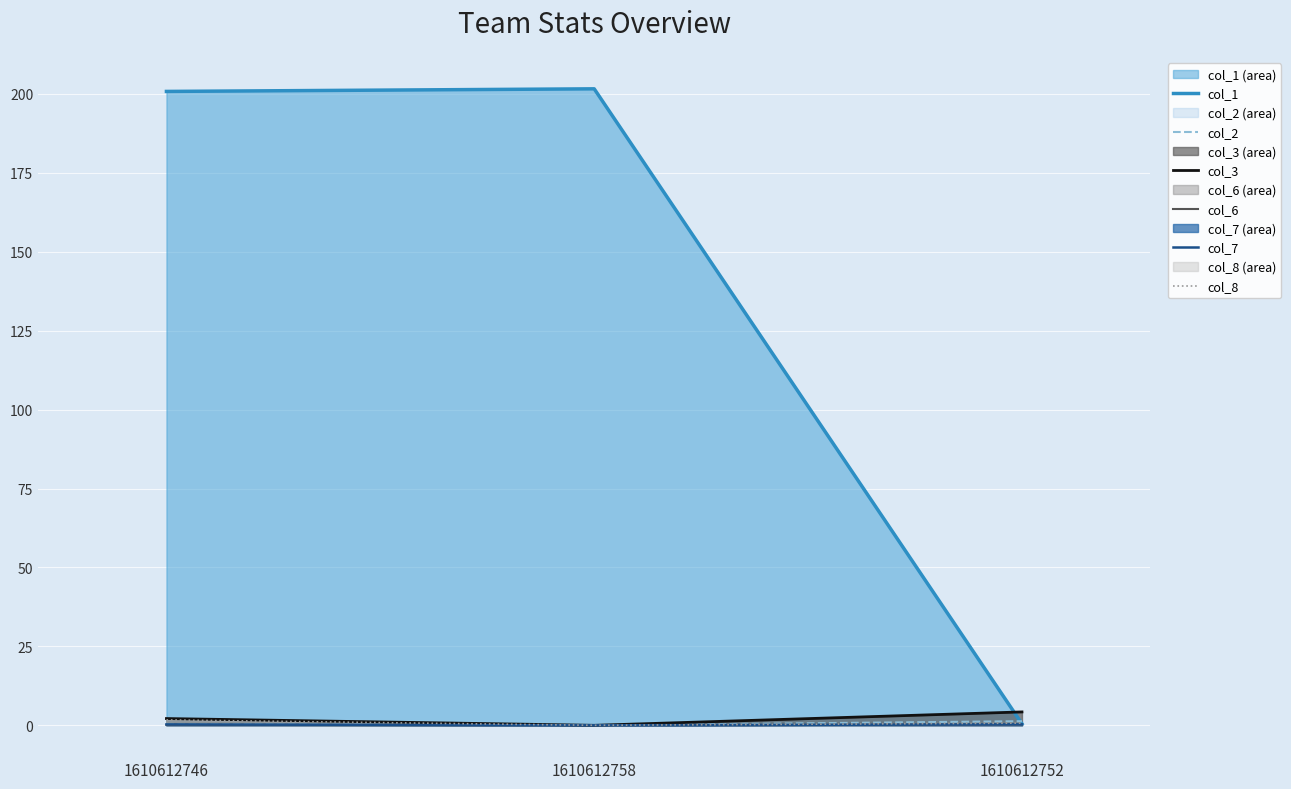

Does the chart display data point markers on the line(s)?

No